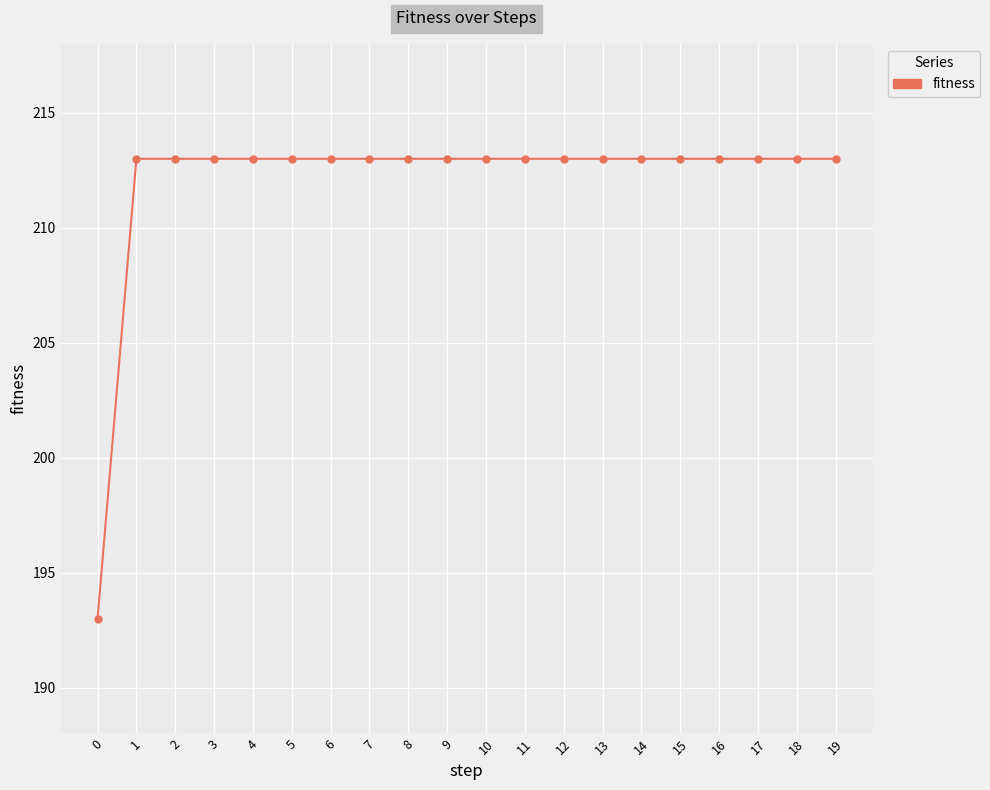

What is the value of the 5th point from the left?

213